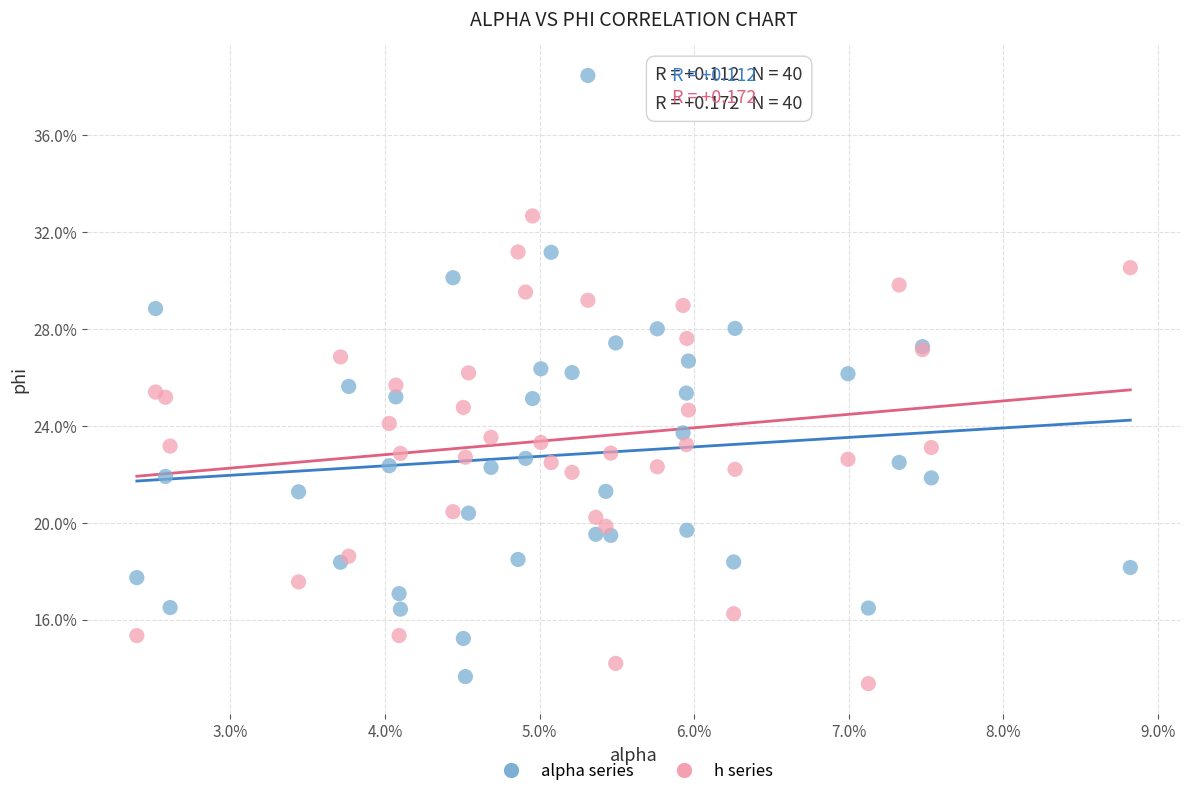

What are all the series names shown in the legend?

alpha series, h series